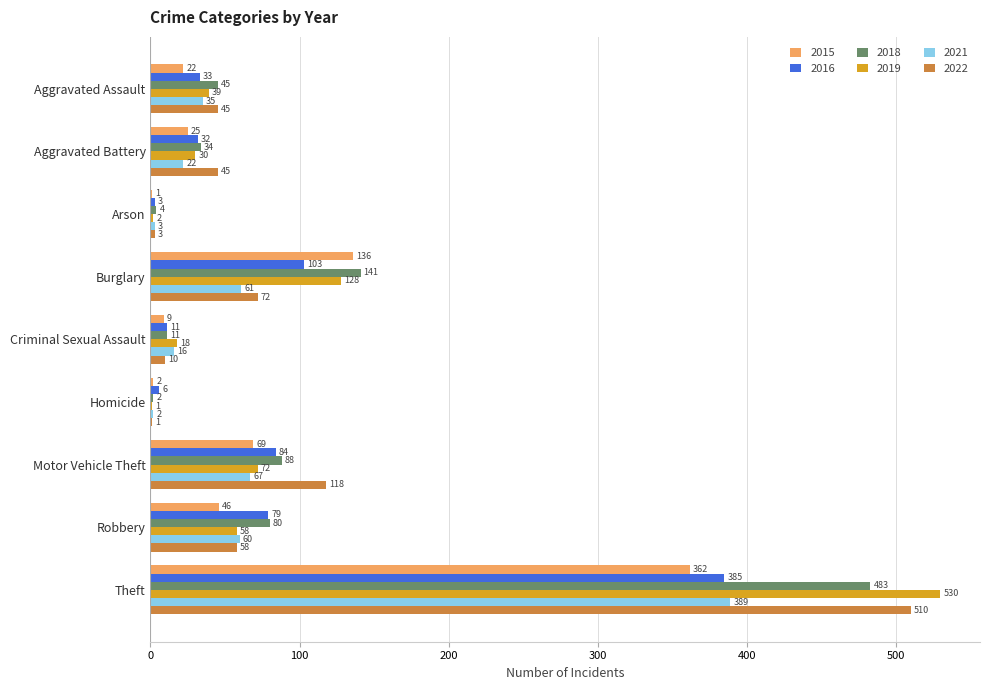

What is the total value across all series at Criminal Sexual Assault?

75